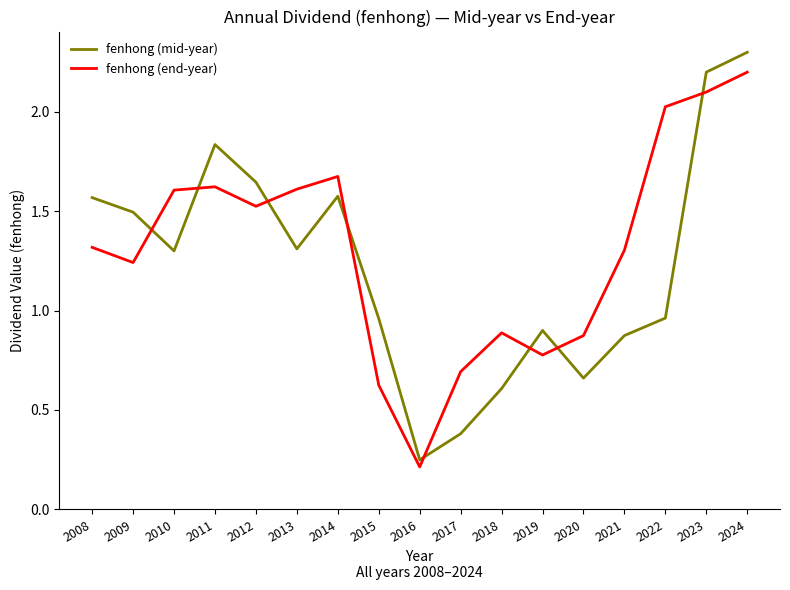

What is the maximum value shown in the chart?

2.3